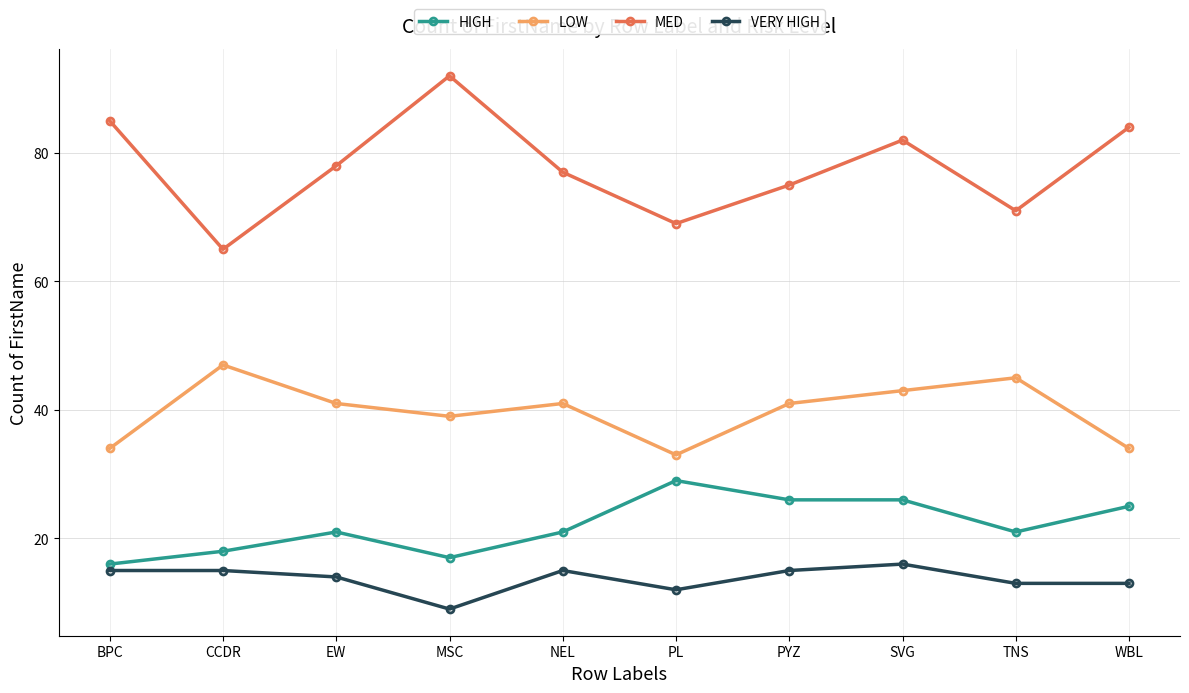

True or false: MED has more than 0 interior local peaks.

True